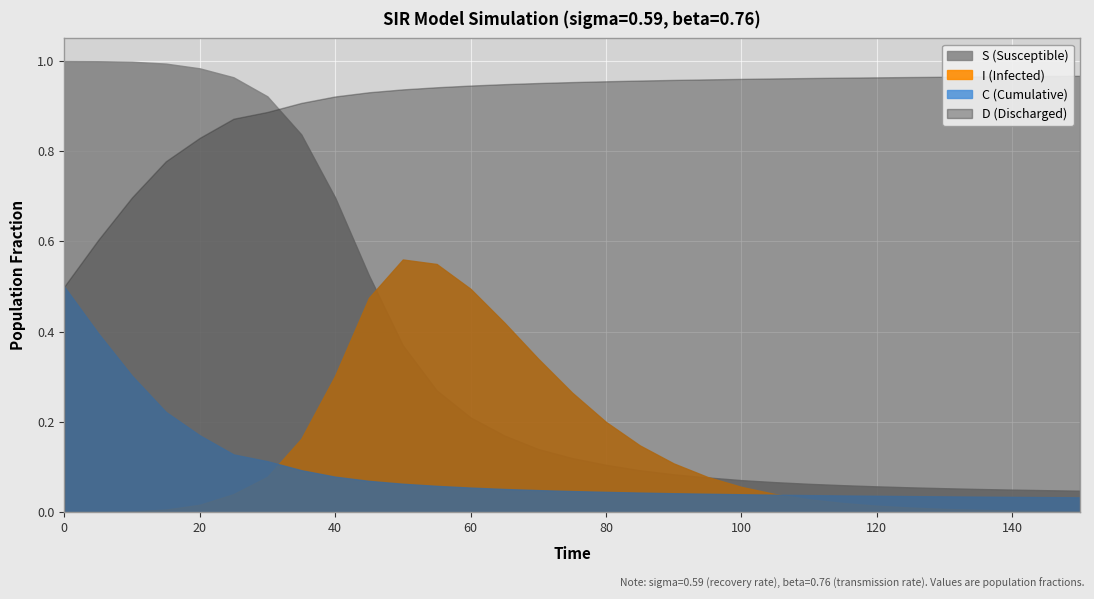

Which series ends up on top after the final intersection of S and I?

S